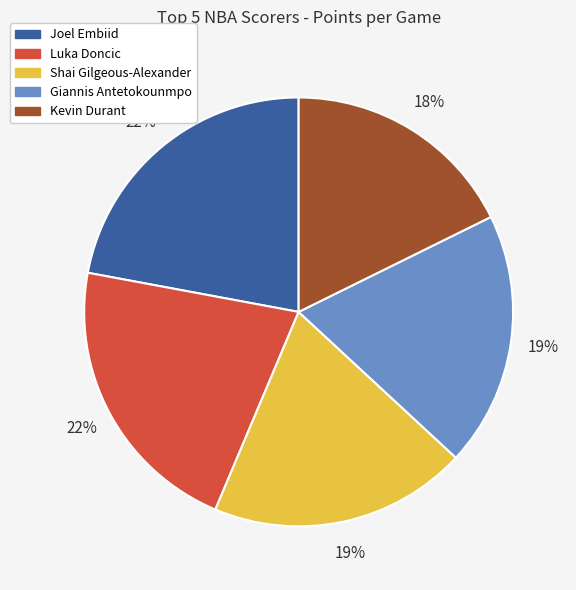

To the nearest percent, what percentage of the pie is Joel Embiid?

22%